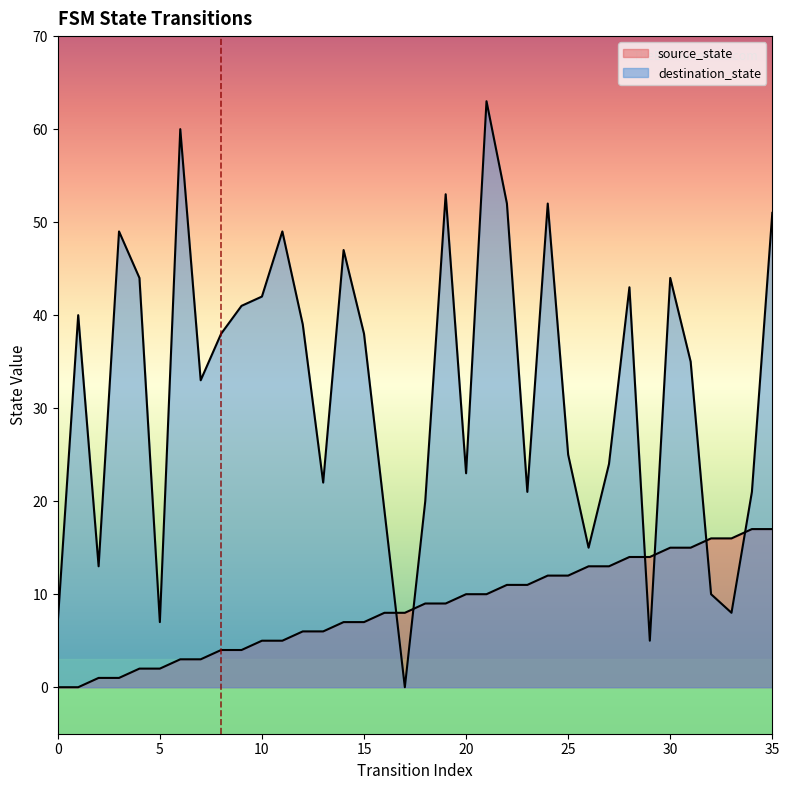

Rank the series by their maximum value, from lowest to highest.

source_state, destination_state